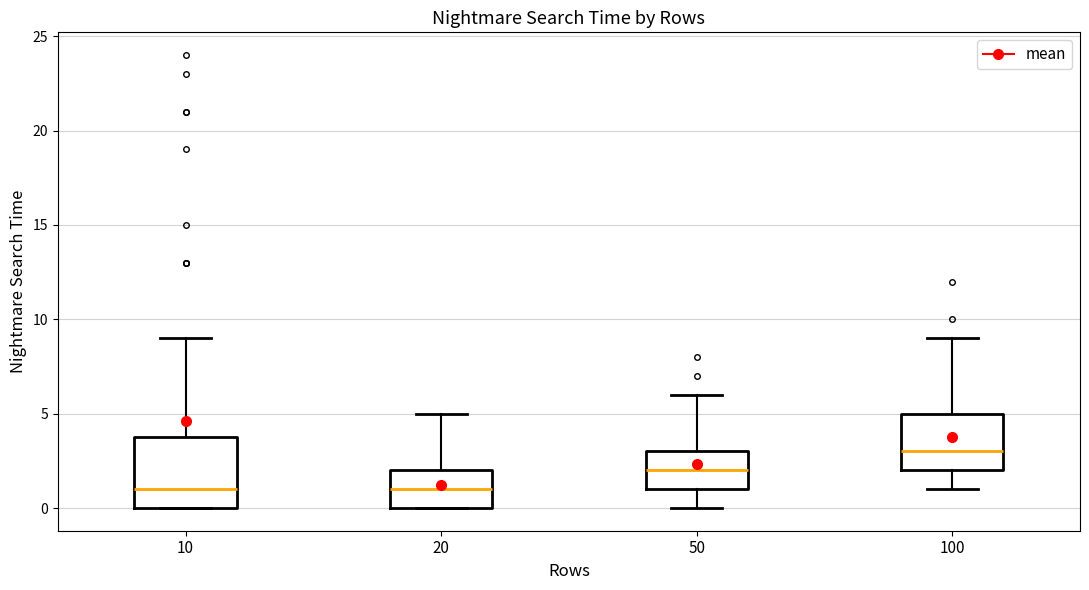

Which box is the tallest, from its lower edge to its upper edge?

10